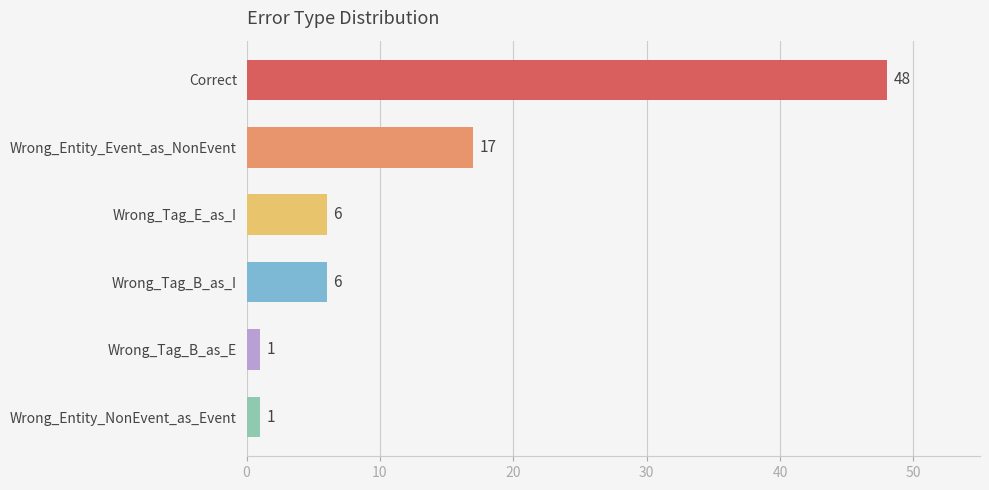

How many values are between 1 and 17?

5